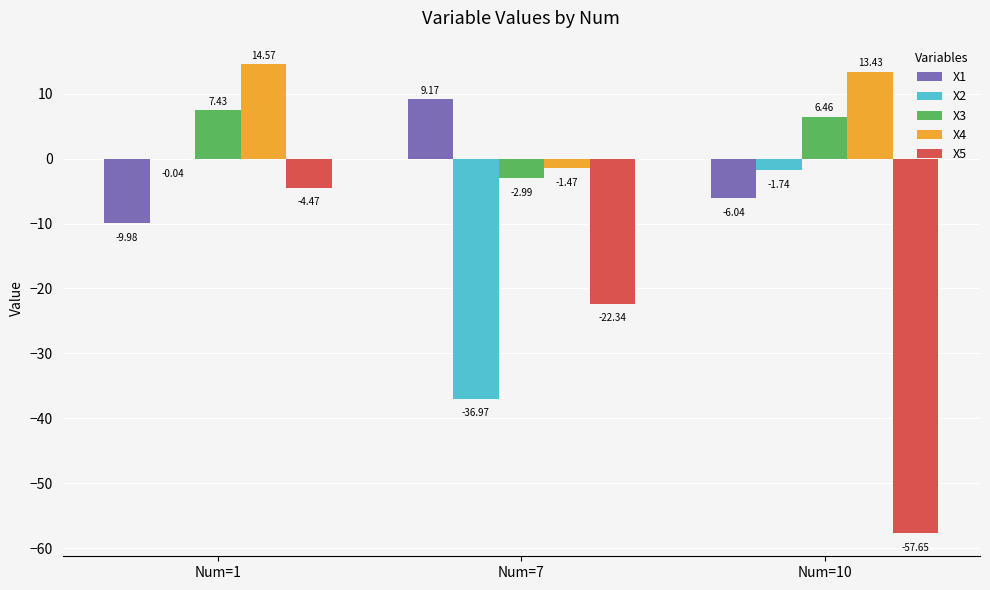

Between Num=1 and Num=10, which series saw the biggest shift?

X5